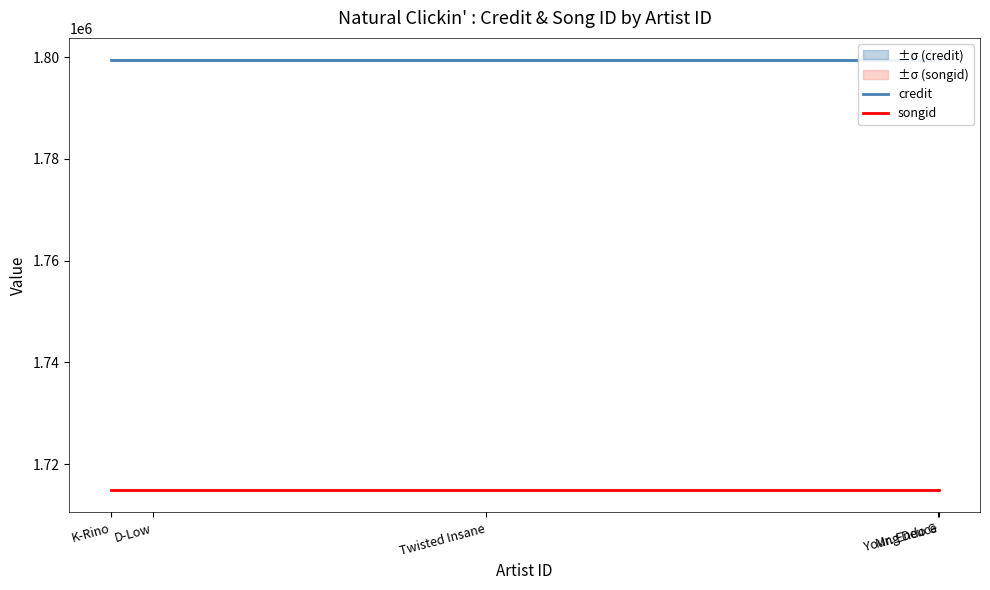

What is the sum of the songid values at Twisted Insane and Mr. Endo G?

3429806